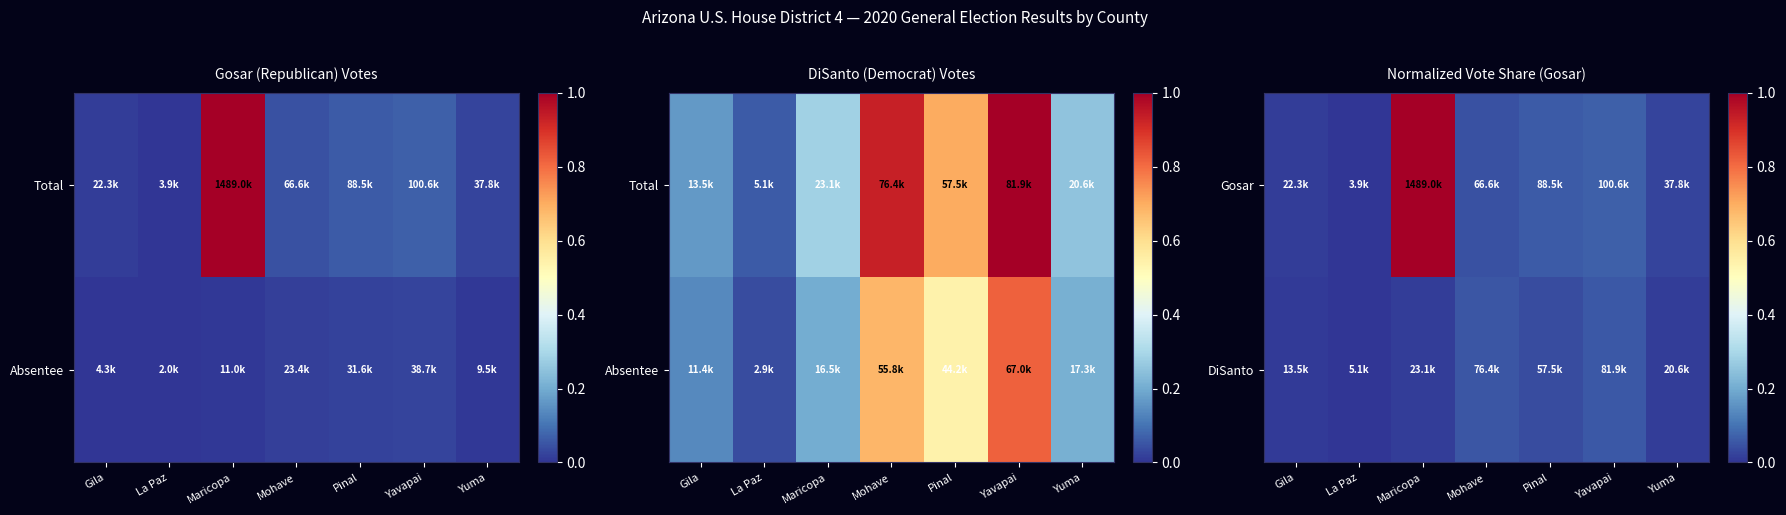

Rank the categories by DiSanto value from highest to lowest.

Yavapai, Mohave, Pinal, Maricopa, Yuma, Gila, La Paz